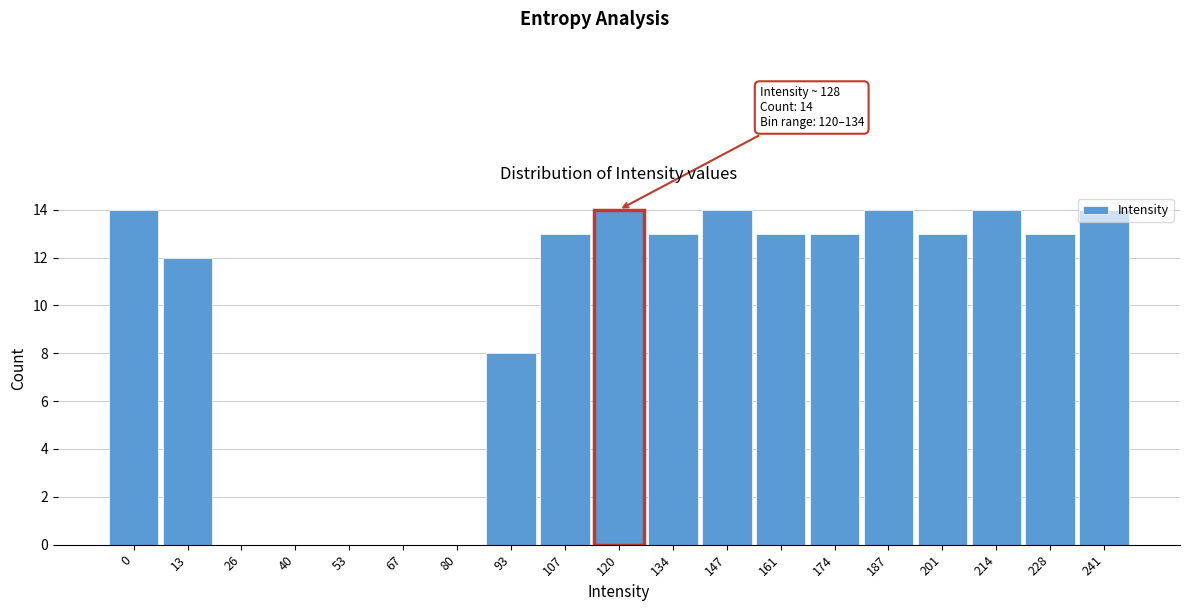

Is it true that the value at 80 is -7?

False